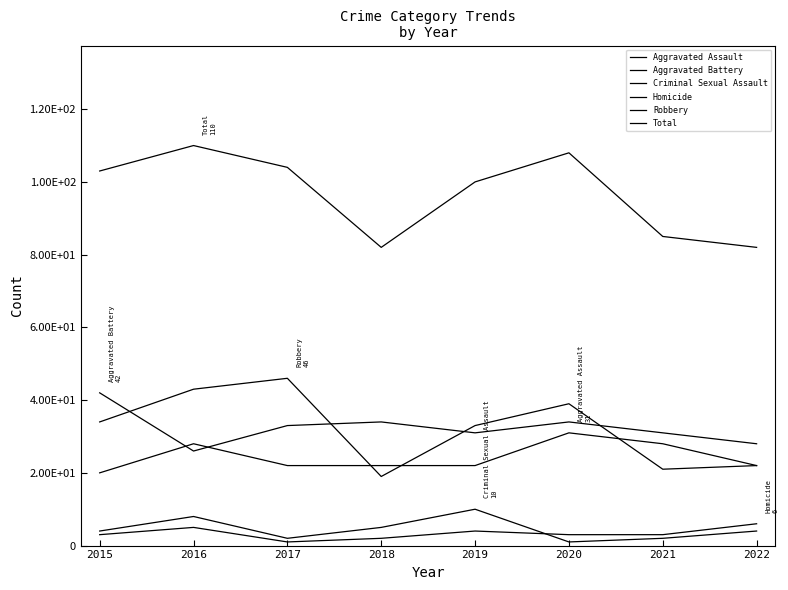

Which series has the largest total across all categories?

Total